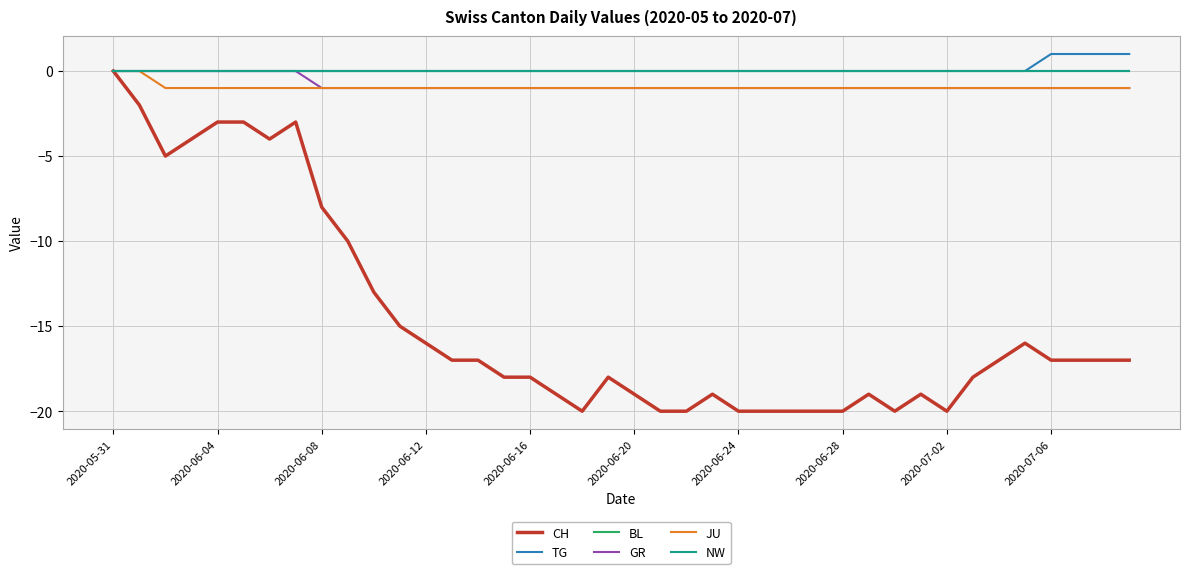

Is this an area chart (filled region under the line)?

No